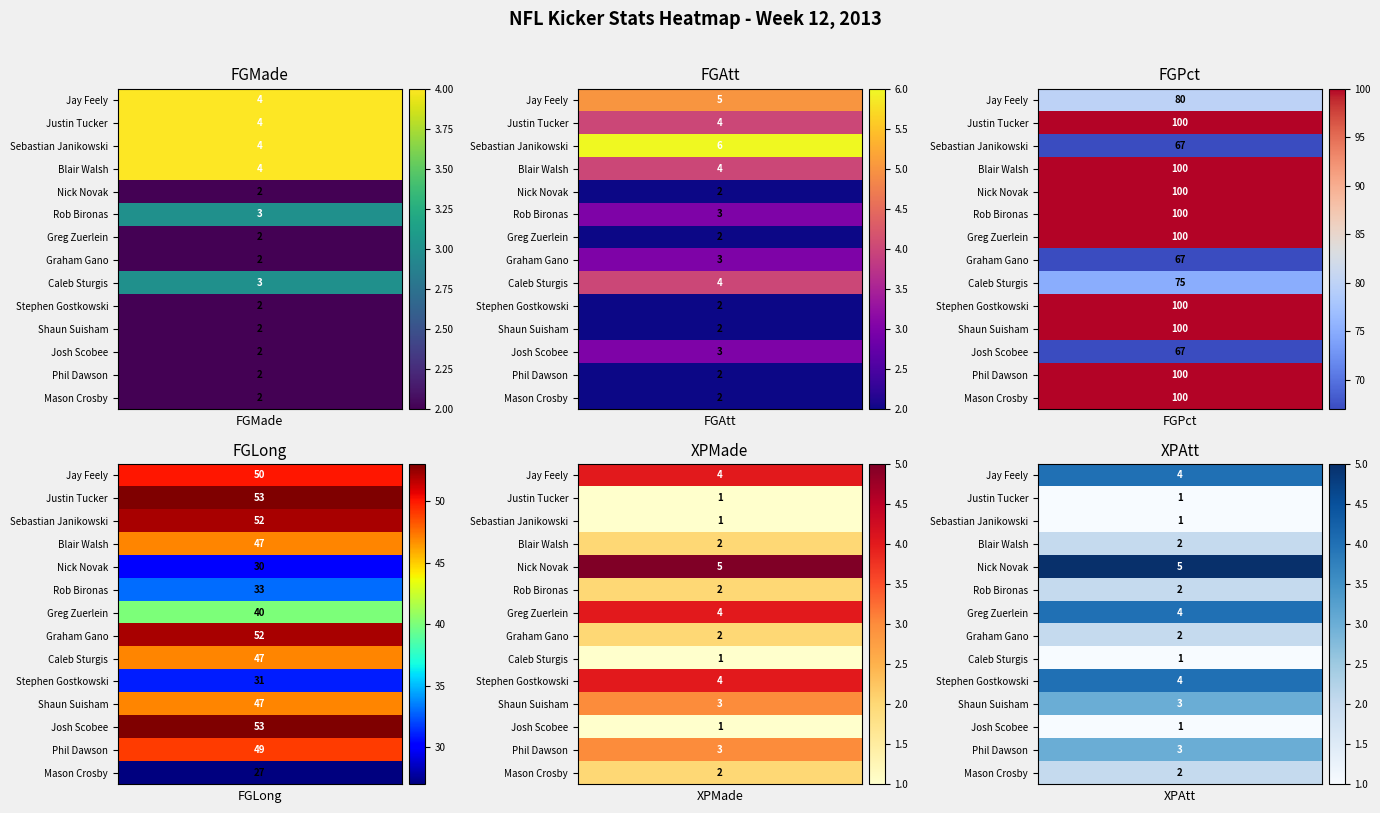

Between Justin Tucker and Nick Novak, which series saw the biggest shift?

Sebastian Janikowski